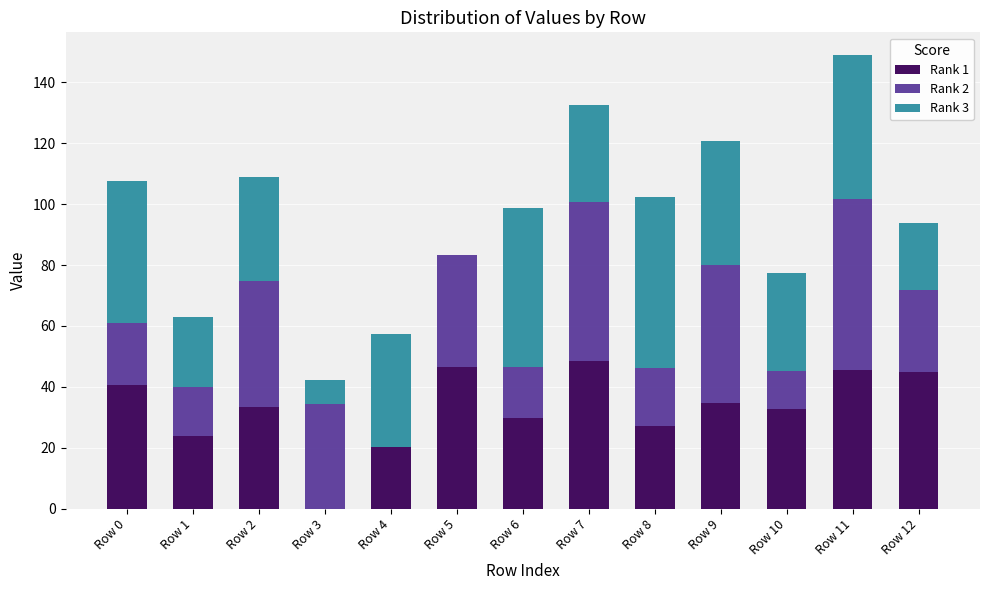

What are all the series names shown in the legend?

Rank 1, Rank 2, Rank 3